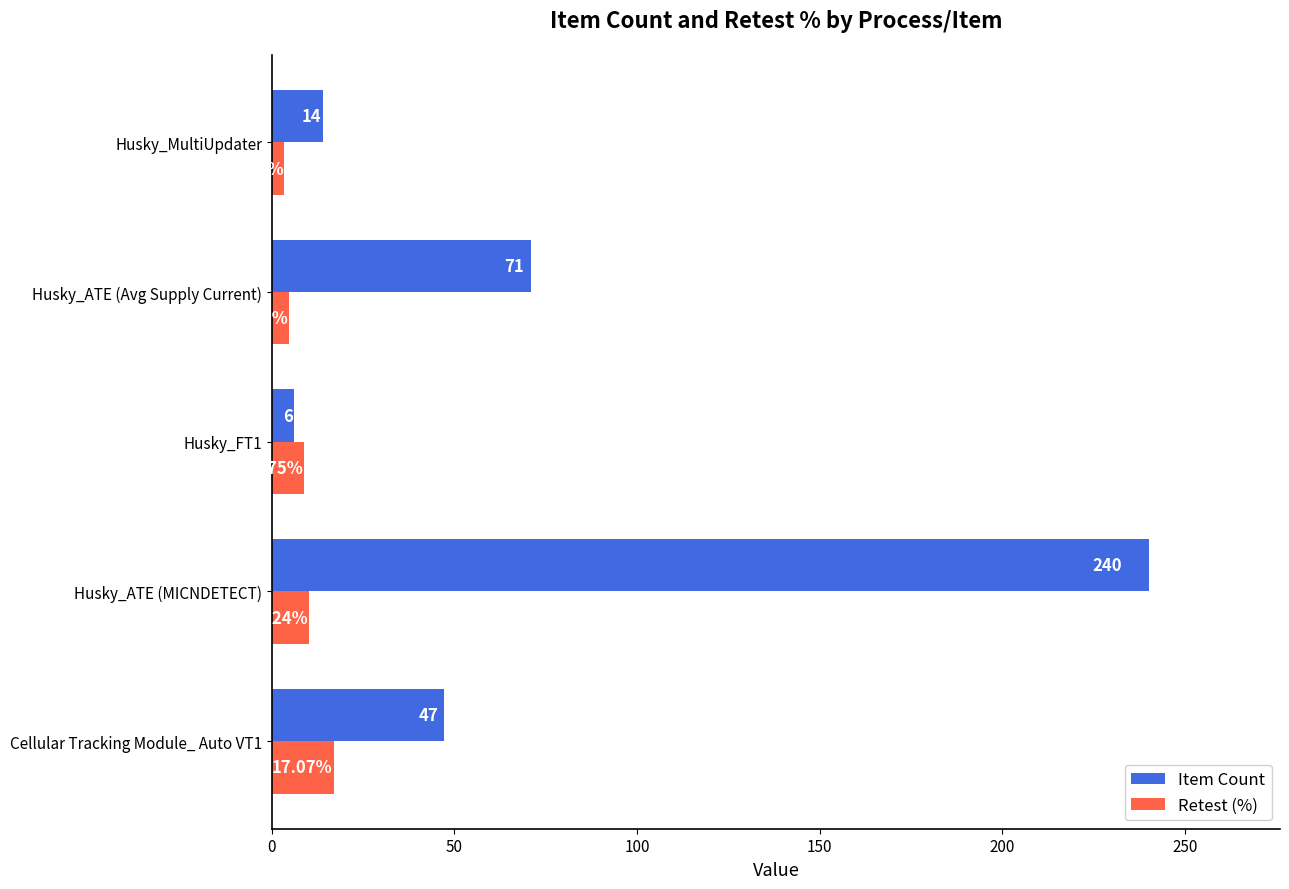

What is the difference between the Item Count values at Husky_FT1 and Cellular Tracking Module_ Auto VT1?

41.0